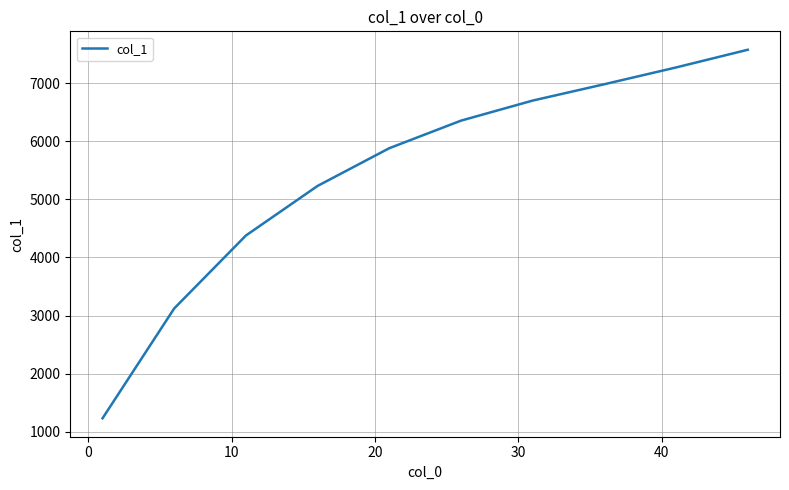

What is the minimum value shown in the chart?

1228